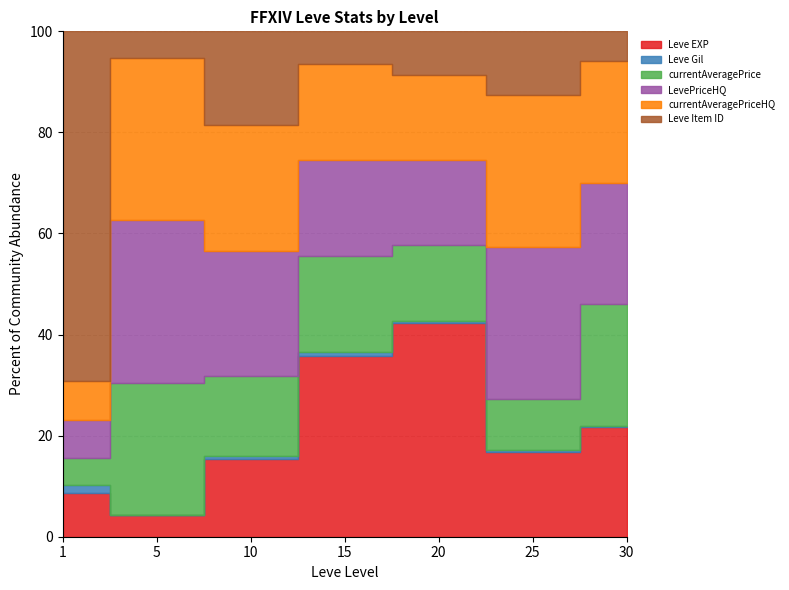

Where is LevePriceHQ nearest to the value 37777?

5